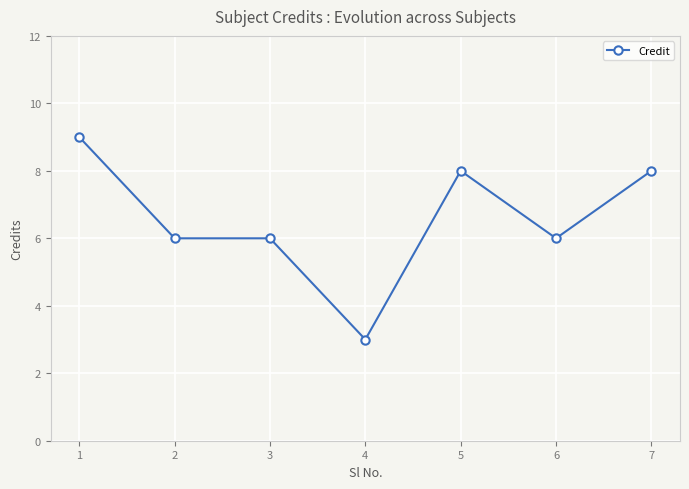

Count the number of categories in the chart.

7